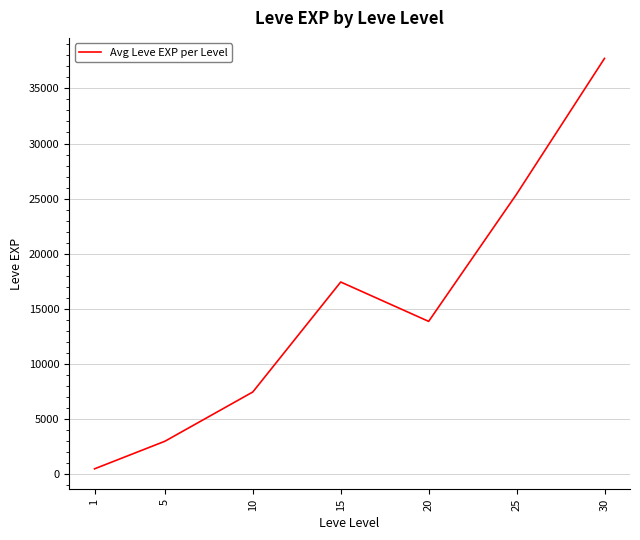

Where does the data first go above 13876?

15